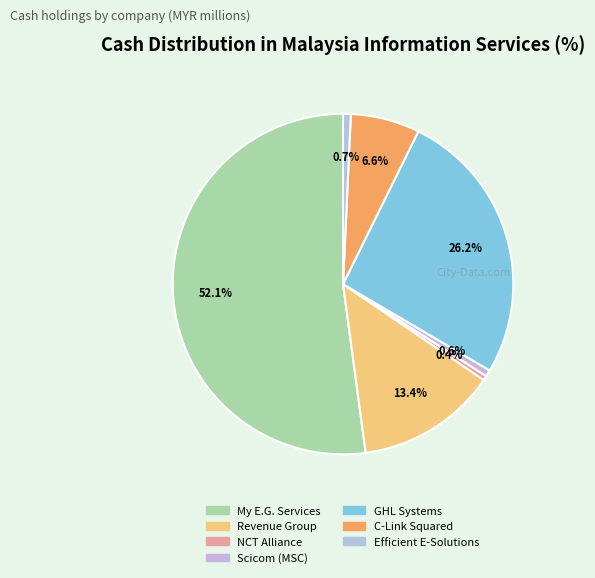

How much of the chart is everything except My E.G. Services?

47.9%